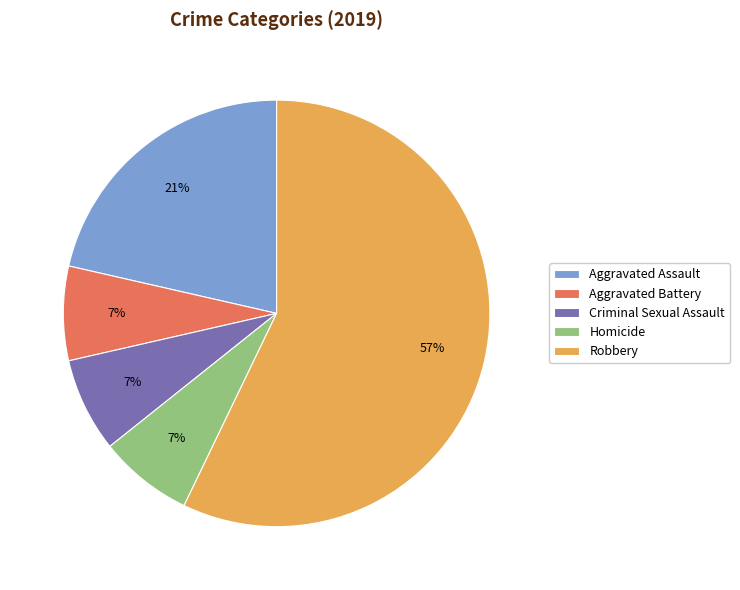

To the nearest percent, what is the combined percentage of Aggravated Battery and Homicide?

14%